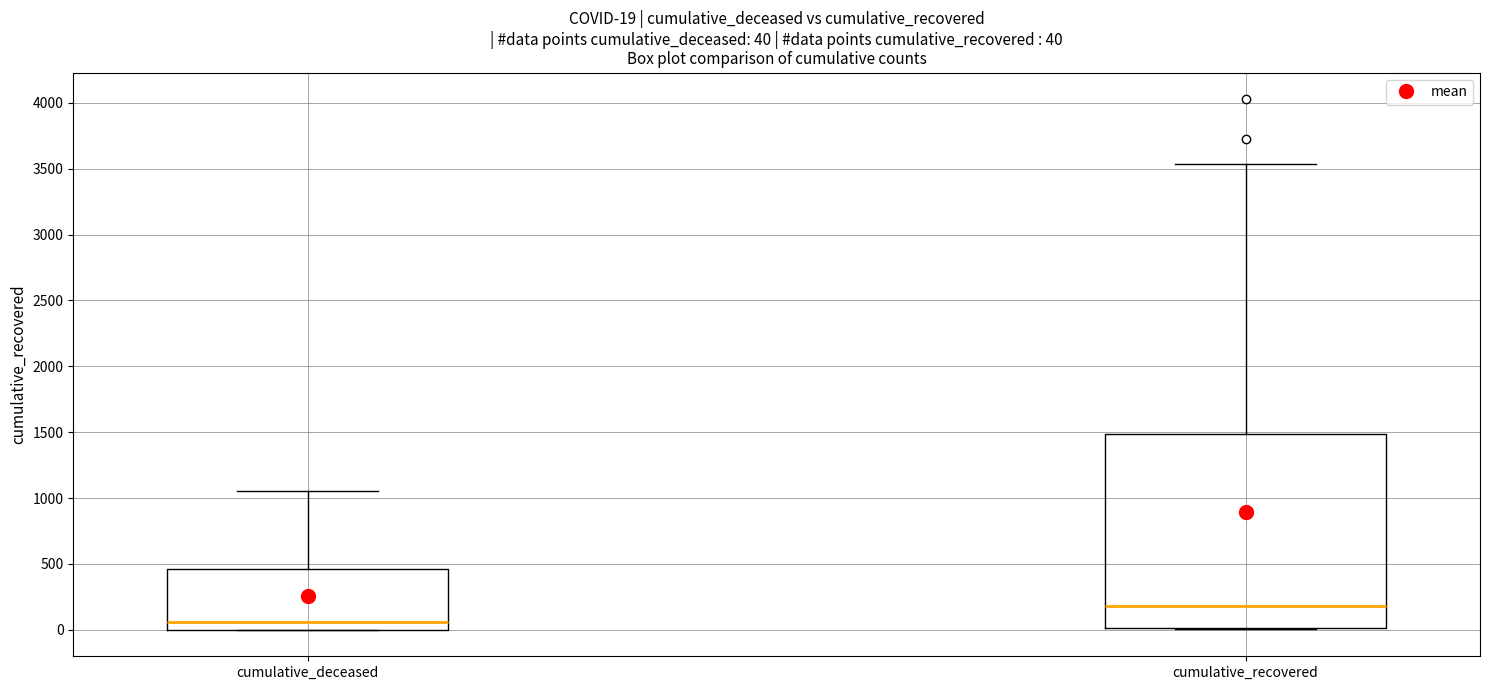

Which box's median line is the lowest?

cumulative_deceased